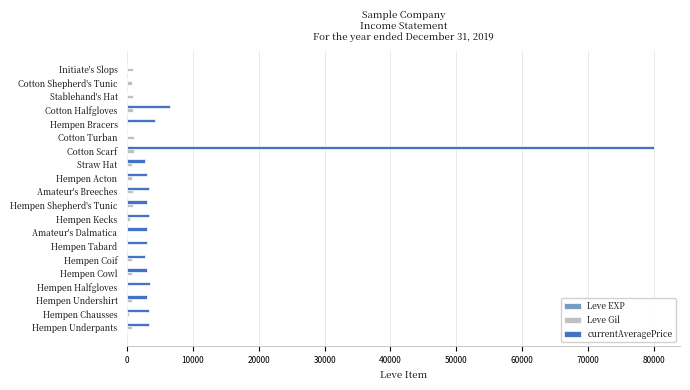

Which series has the widest spread of values?

currentAveragePrice